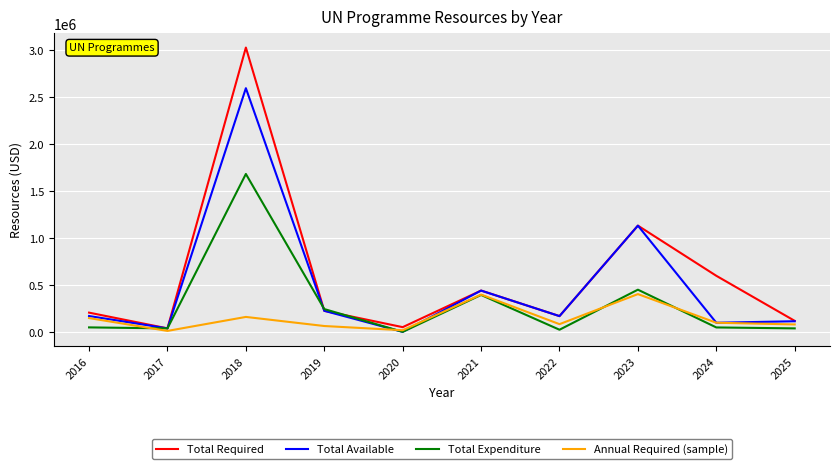

Which series has the largest range (max minus min)?

Total Required